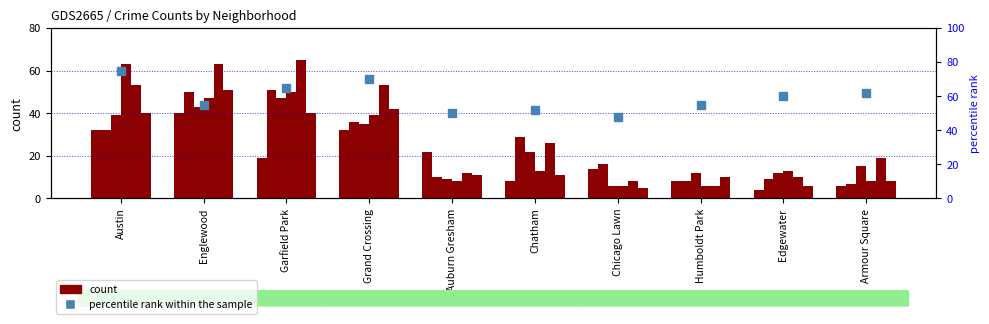

At which label is the value closest to 61?

Edgewater